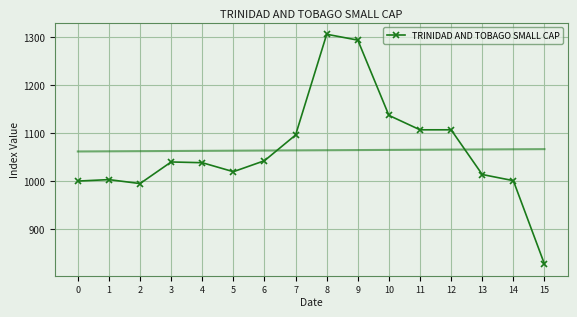

Is it true that the value at 14 is 1000.9?

True